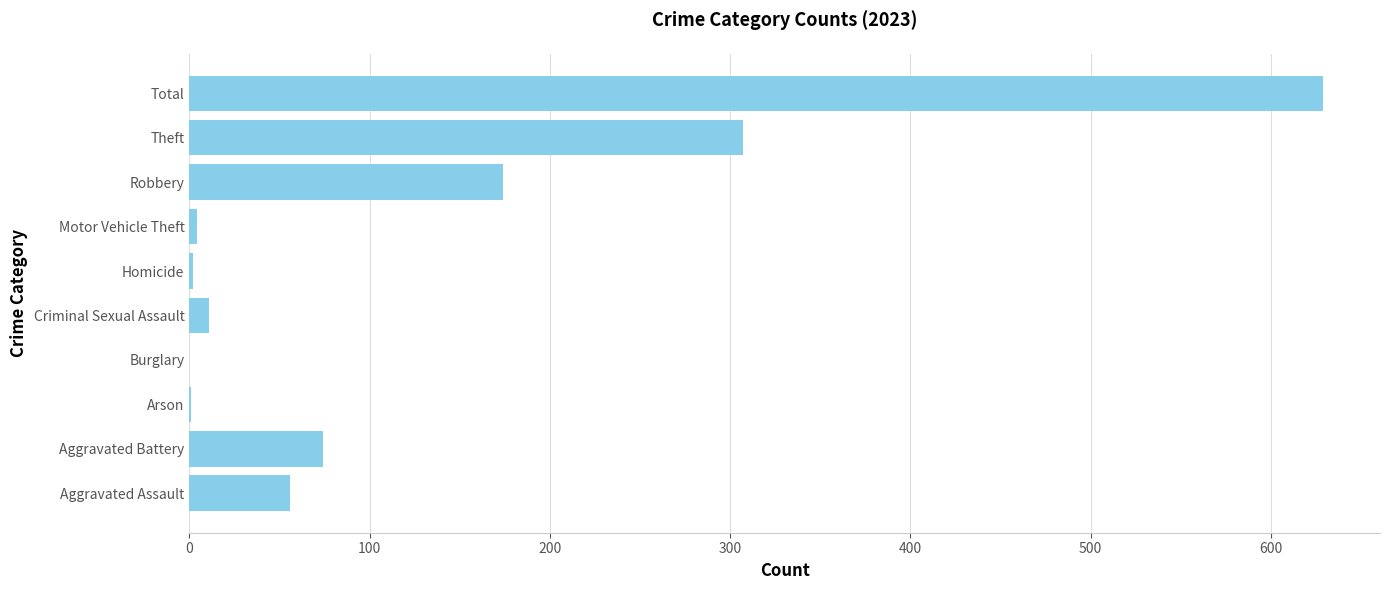

Which has a higher value, Arson or Criminal Sexual Assault?

Criminal Sexual Assault